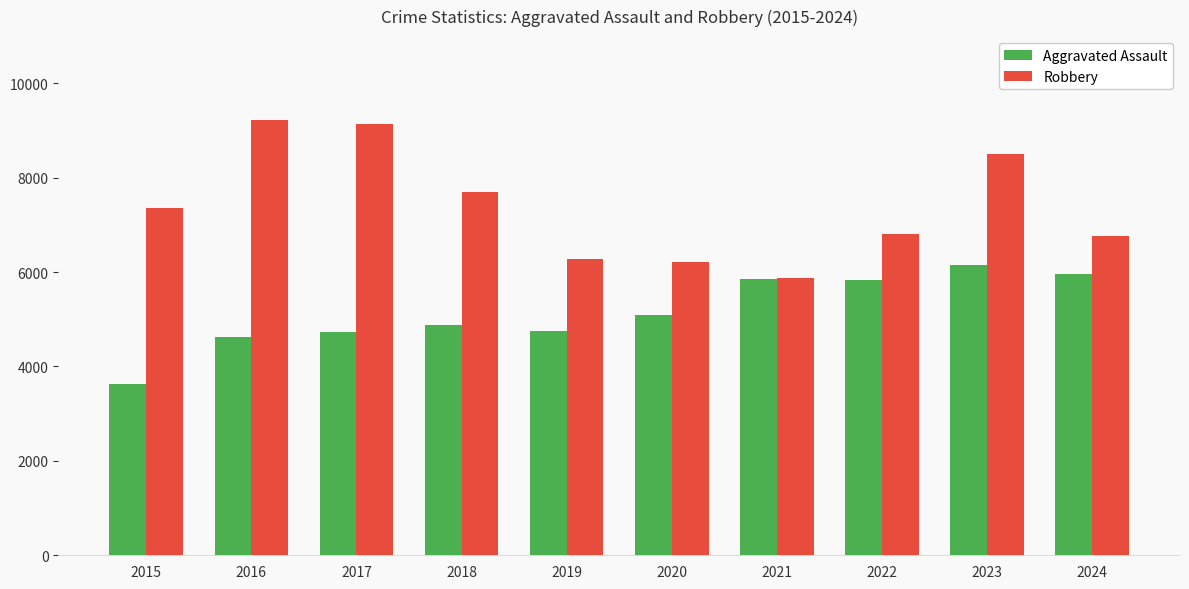

Are the bars horizontal?

No